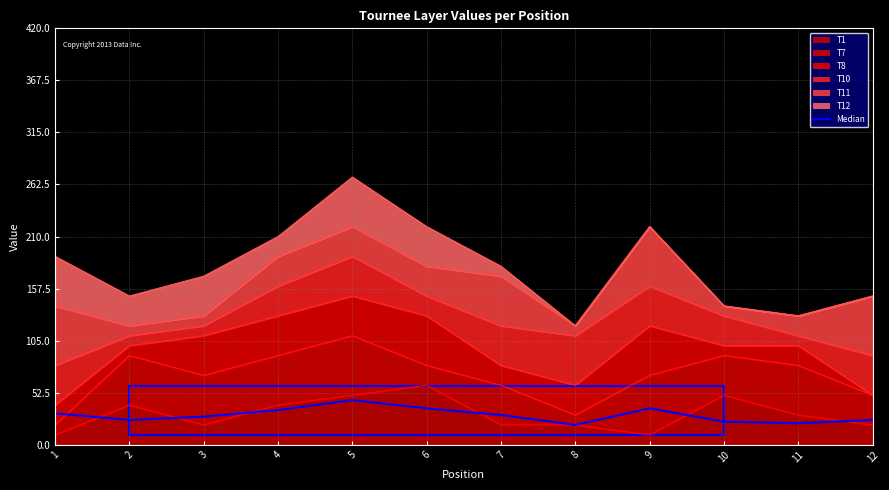

How many lines are shown in the chart?

1